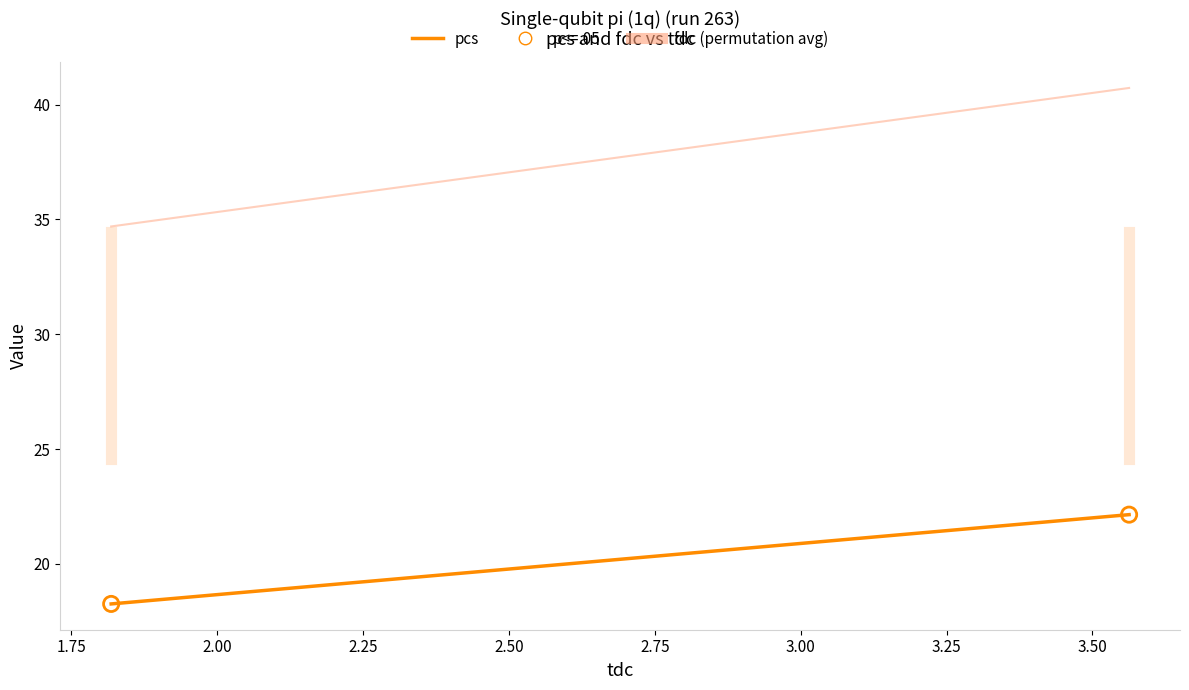

What Y value in the scatter plot is closest to 20?

18.3